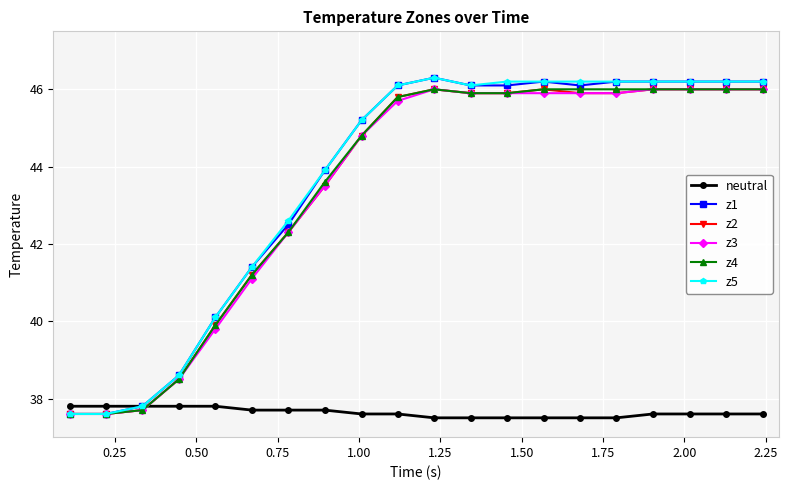

Reading right to left, list all the values displayed in this chart.

neutral: 37.6	37.6	37.6	37.6	37.5	37.5	37.5	37.5	37.5	37.5	37.6	37.6	37.7	37.7	37.7	37.8	37.8	37.8	37.8	37.8
z1: 46.2	46.2	46.2	46.2	46.2	46.1	46.2	46.1	46.1	46.3	46.1	45.2	43.9	42.5	41.4	40.1	38.6	37.8	37.6	37.6
z2: 46.0	46.0	46.0	46.0	45.9	45.9	46.0	45.9	45.9	46.0	45.8	44.8	43.5	42.3	41.2	39.9	38.5	37.7	37.6	37.6
z3: 46.0	46.0	46.0	46.0	45.9	45.9	45.9	45.9	45.9	46.0	45.7	44.8	43.5	42.3	41.1	39.8	38.5	37.7	37.6	37.6
z4: 46.0	46.0	46.0	46.0	46.0	46.0	46.0	45.9	45.9	46.0	45.8	44.8	43.6	42.3	41.2	39.9	38.5	37.7	37.6	37.6
z5: 46.2	46.2	46.2	46.2	46.2	46.2	46.2	46.2	46.1	46.3	46.1	45.2	43.9	42.6	41.4	40.1	38.6	37.8	37.6	37.6